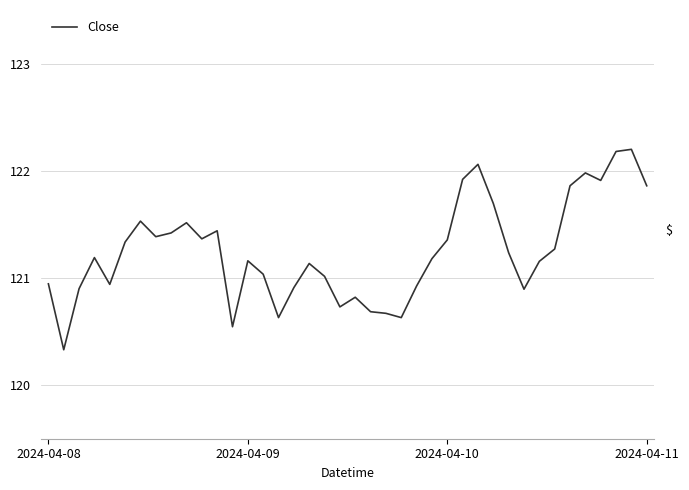

How many categories are shown in the chart?

40